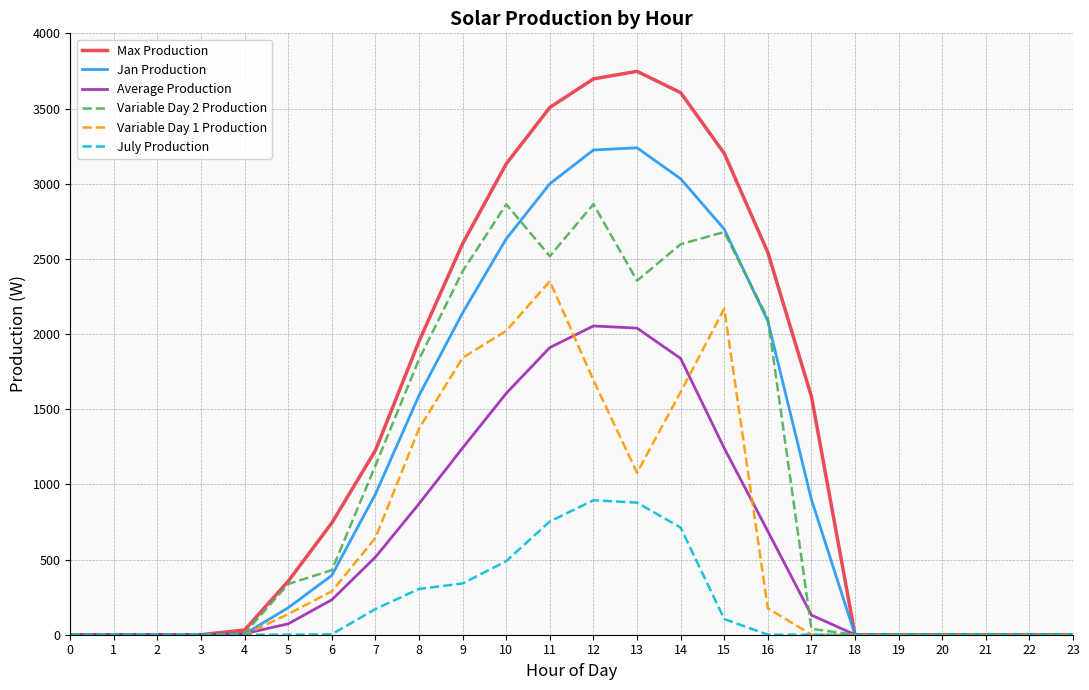

The value of Average Production at 10 is 1605.6. True or false?

True